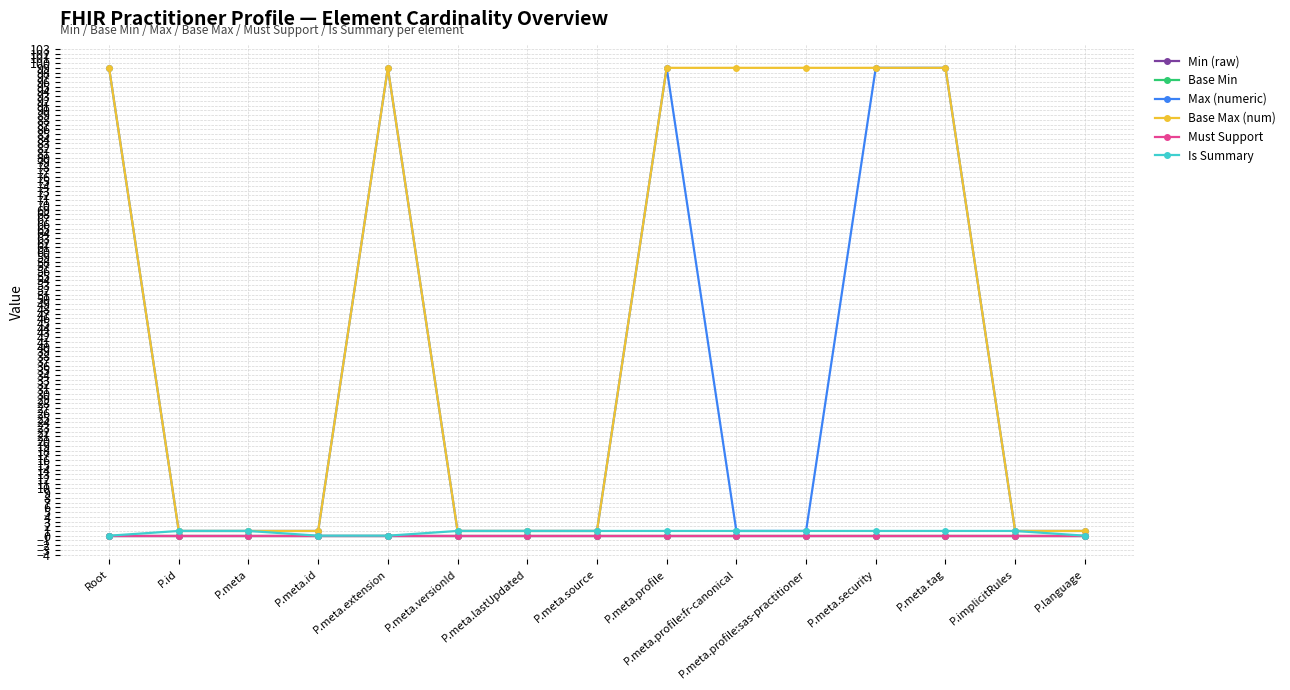

Does the chart have visible grid lines?

Yes